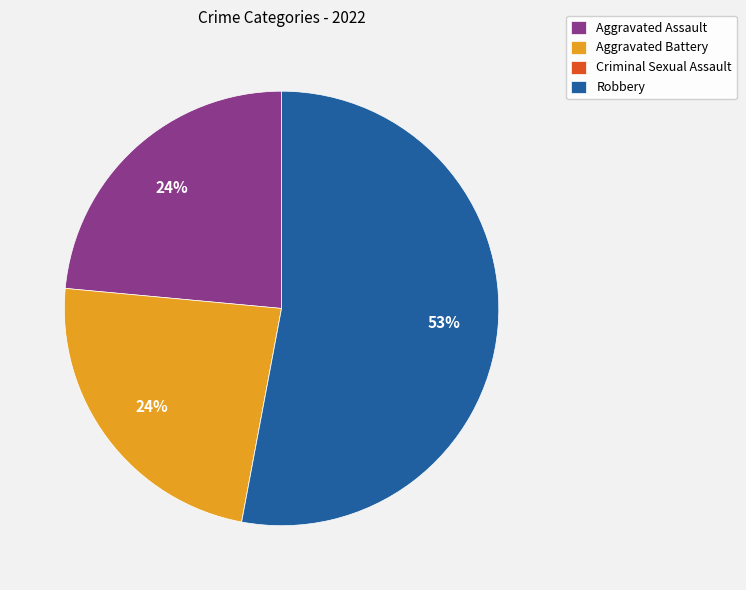

What is the largest slice in the pie chart?

Robbery